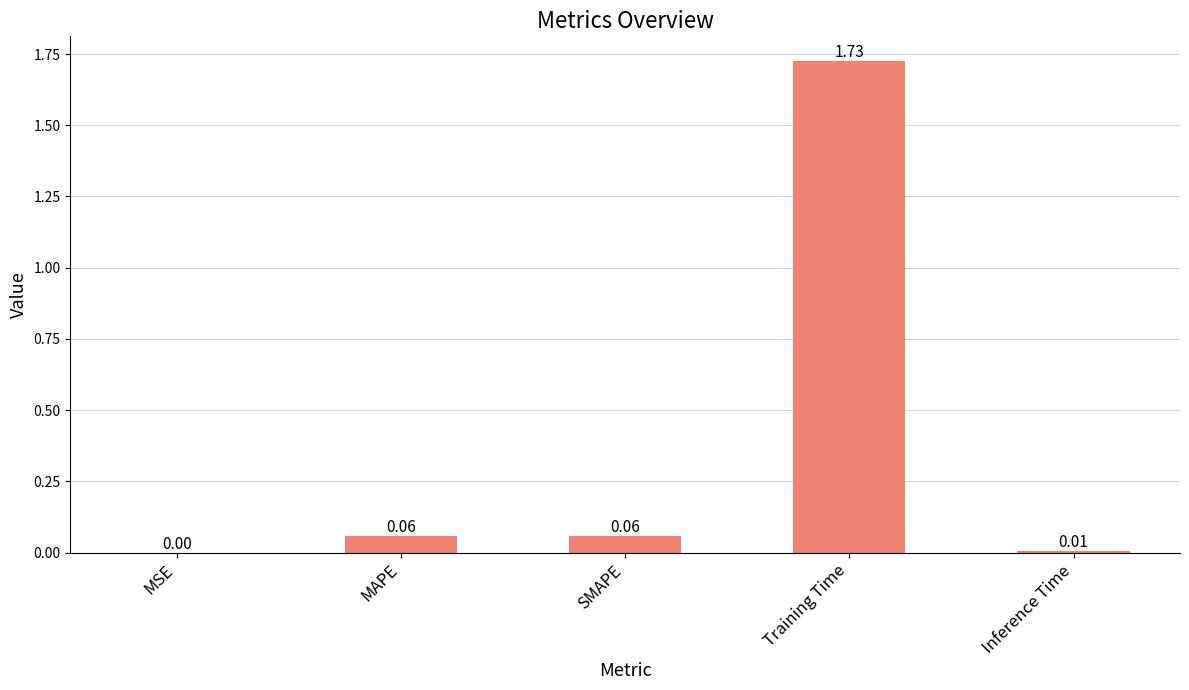

Where is the data nearest to the value 0?

MSE